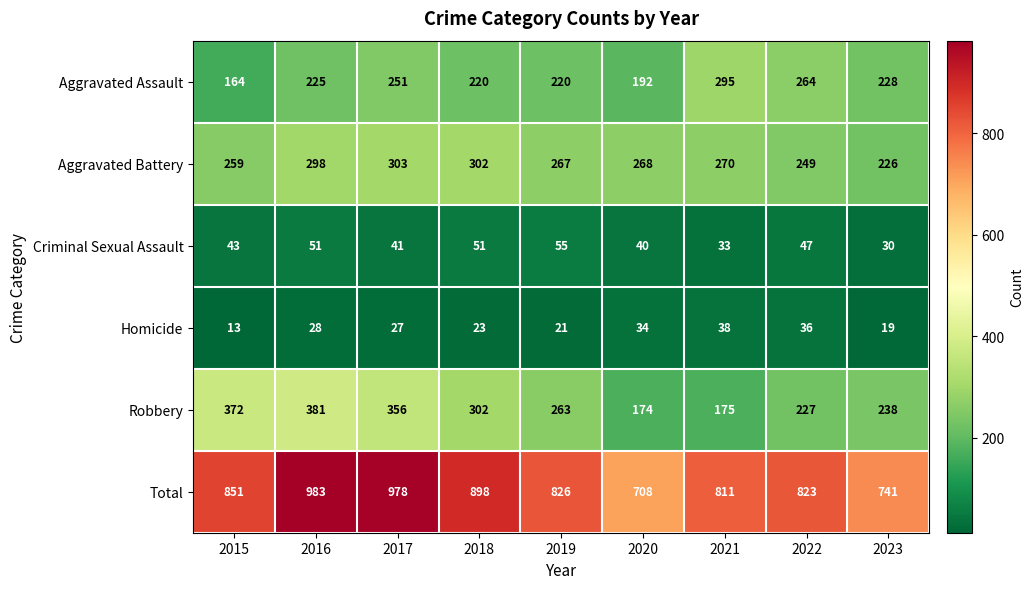

Rank the series at 2021 from highest to lowest value.

Total, Aggravated Assault, Aggravated Battery, Robbery, Homicide, Criminal Sexual Assault